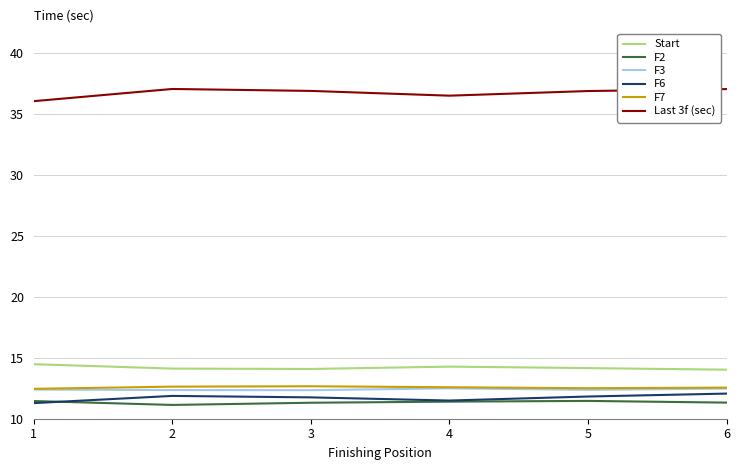

True or false: F3 and Last 3f (sec) cross at least once.

False